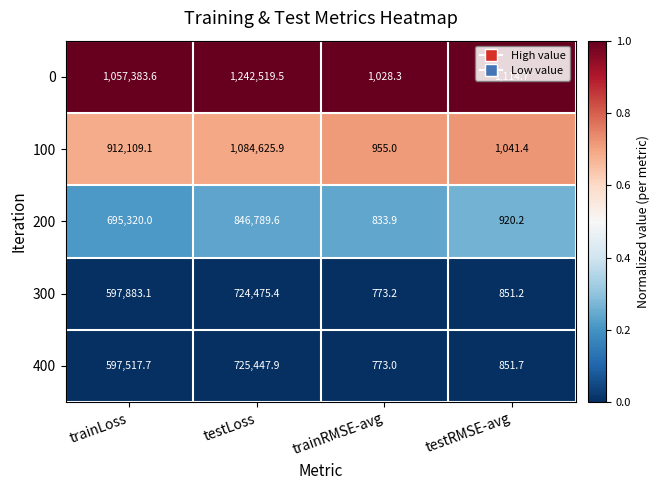

Is it true that 300 equals 966456.9 at trainLoss?

False